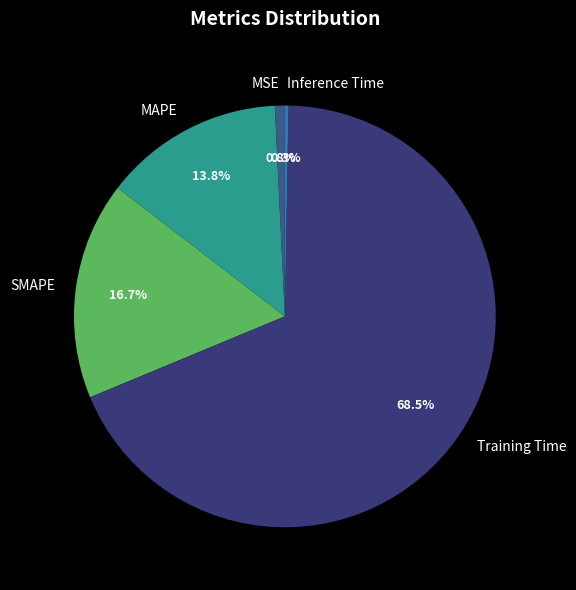

What percentage is the MAPE slice, to the nearest percent?

14%